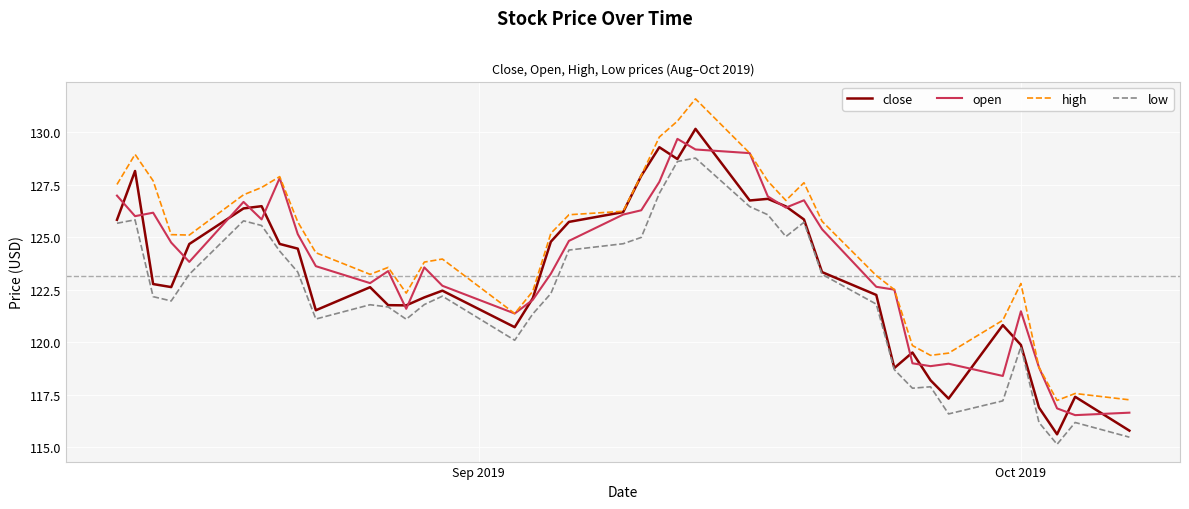

What is the maximum value for low?

128.8